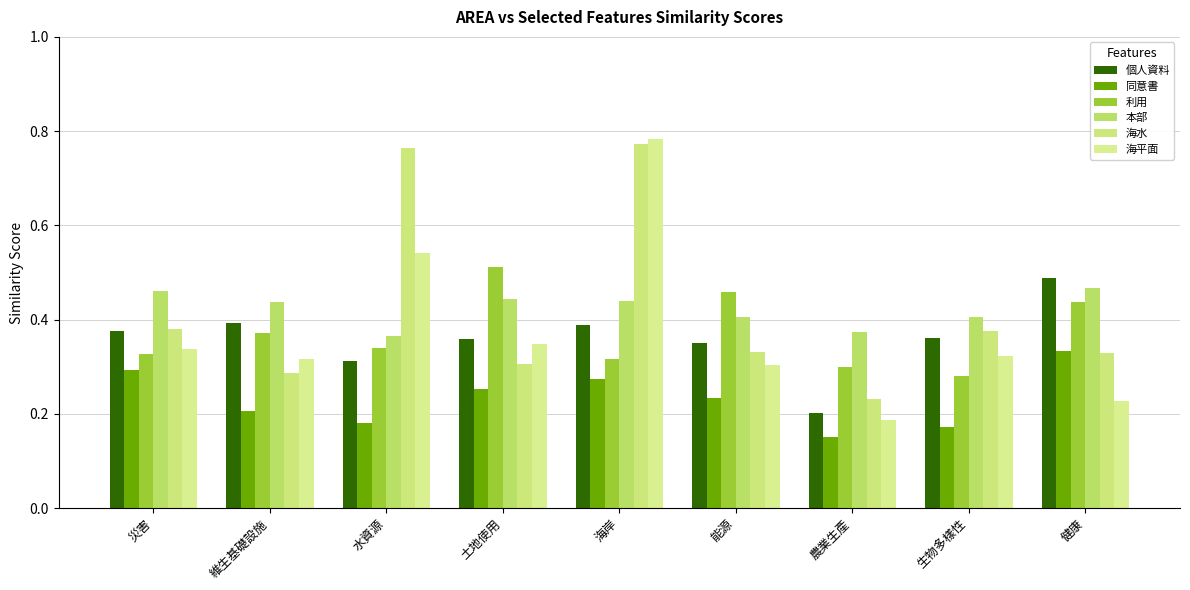

What is the value of the 個人資料 bar at the 9th from the left?

0.5